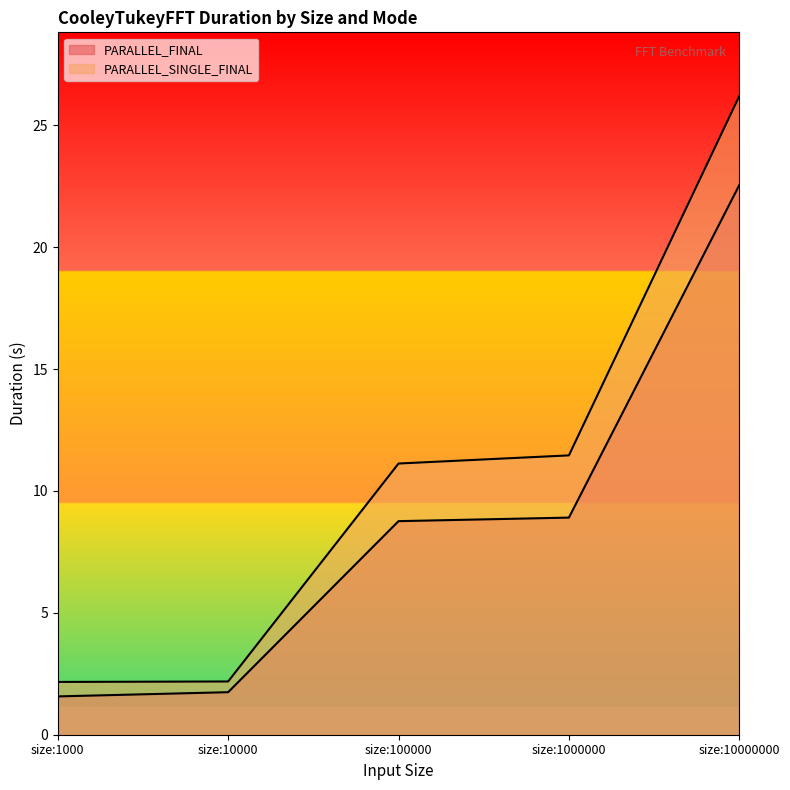

At which category is the sum across all series the highest?

size:10000000